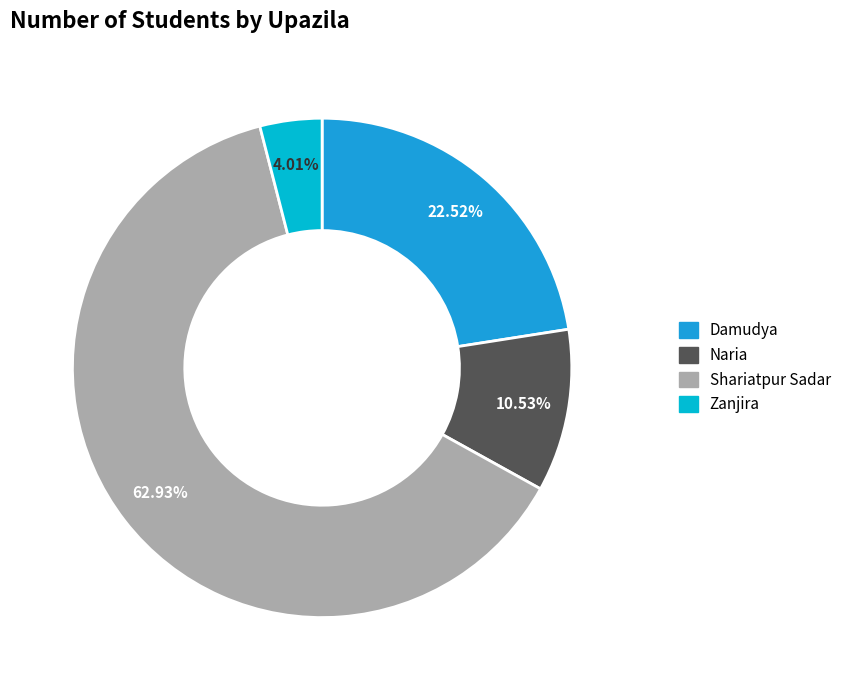

Which slice is the largest?

Shariatpur Sadar